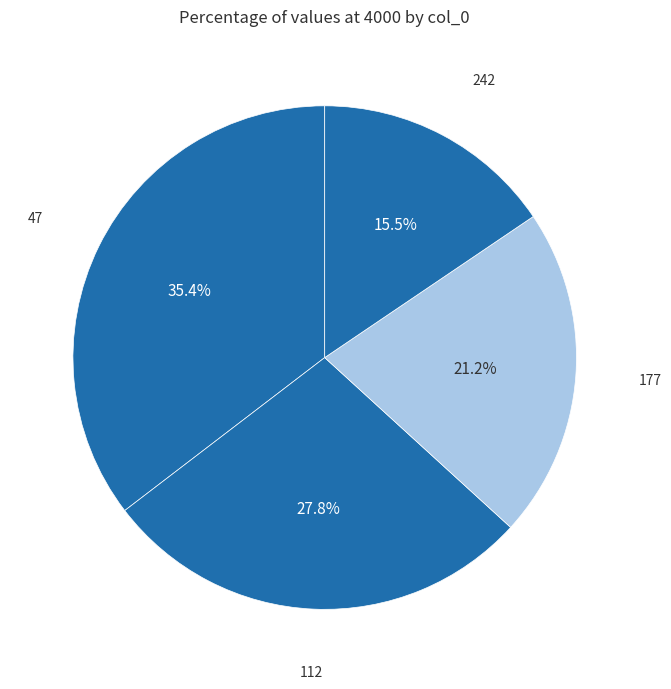

Does 242 represent more than half of the total?

No